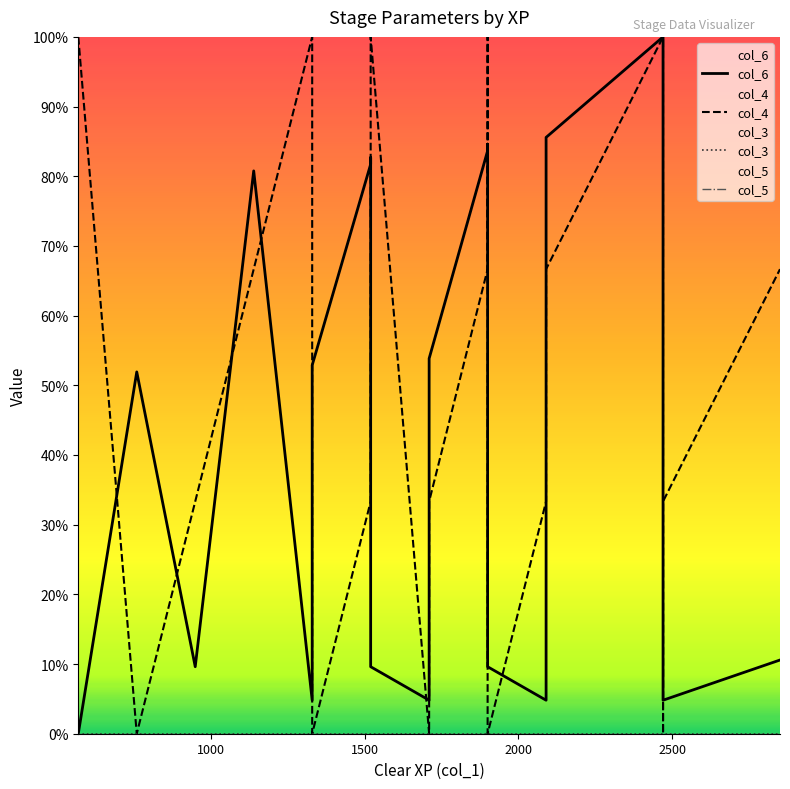

The value of col_4 at 1500 is 33.3. True or false?

True